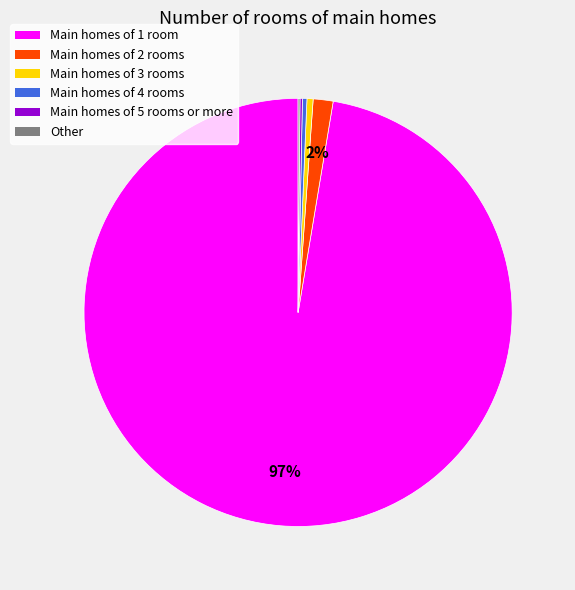

Is there any slice that represents more than half of the pie?

Yes